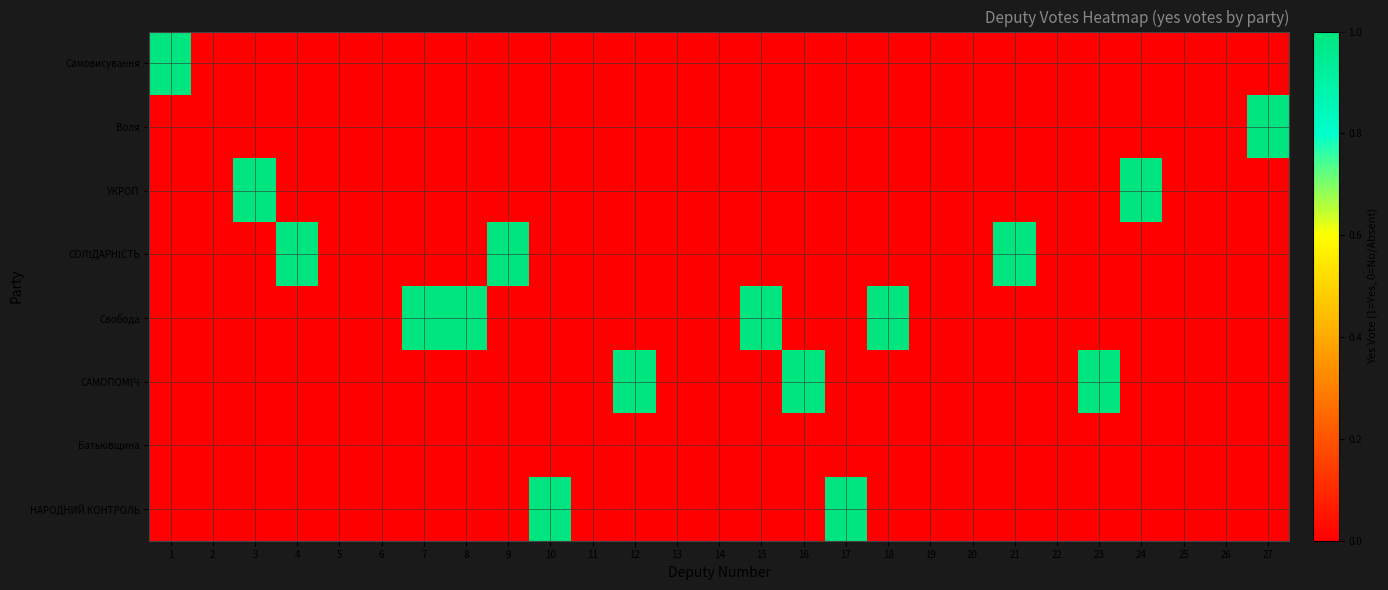

Which category has the lowest value across all series?

2